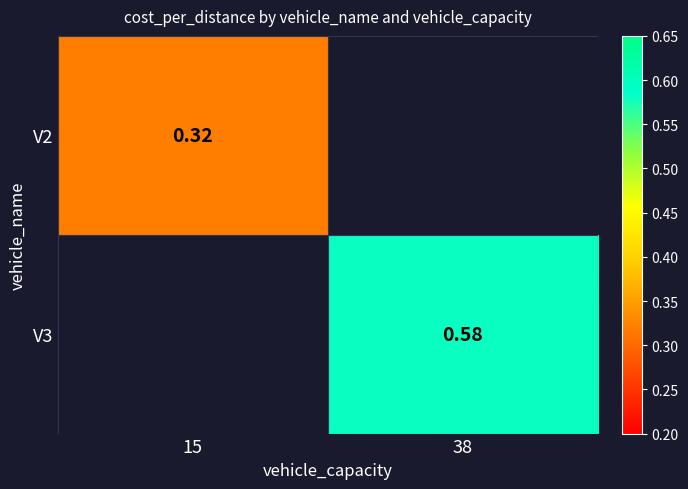

At 15, list the series in order from smallest to largest.

V2, V3